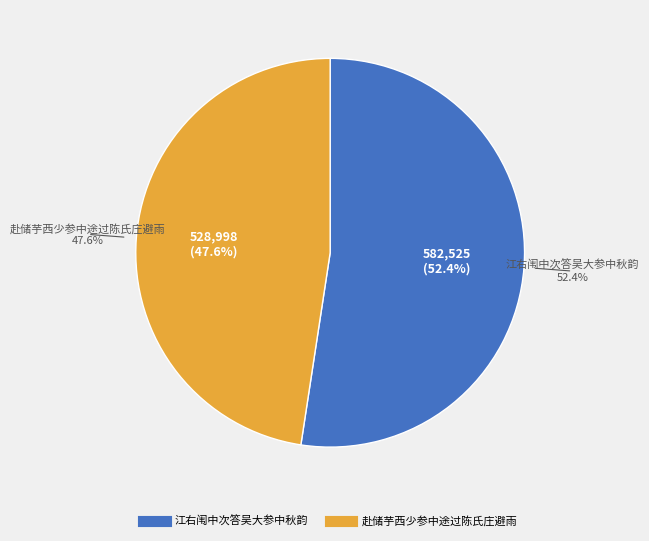

What percentage is the 赴储芋西少参中途过陈氏庄避雨 slice, to the nearest percent?

48%